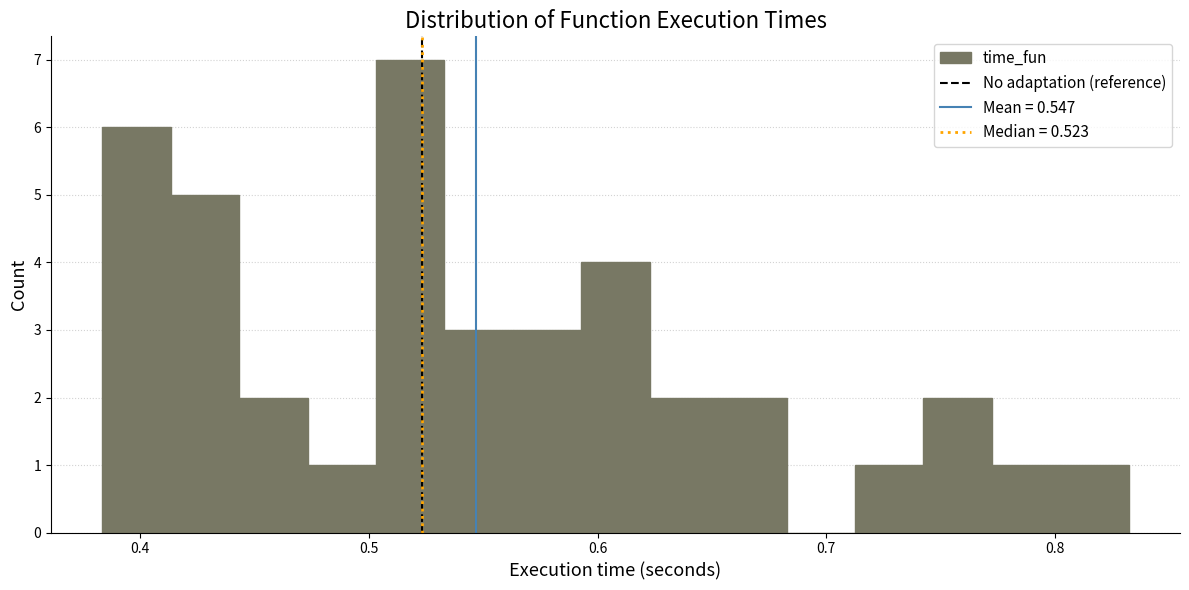

Around what value on the x-axis is the tallest bar? Give the approximate position of its centre, as read against the axis.

0.52